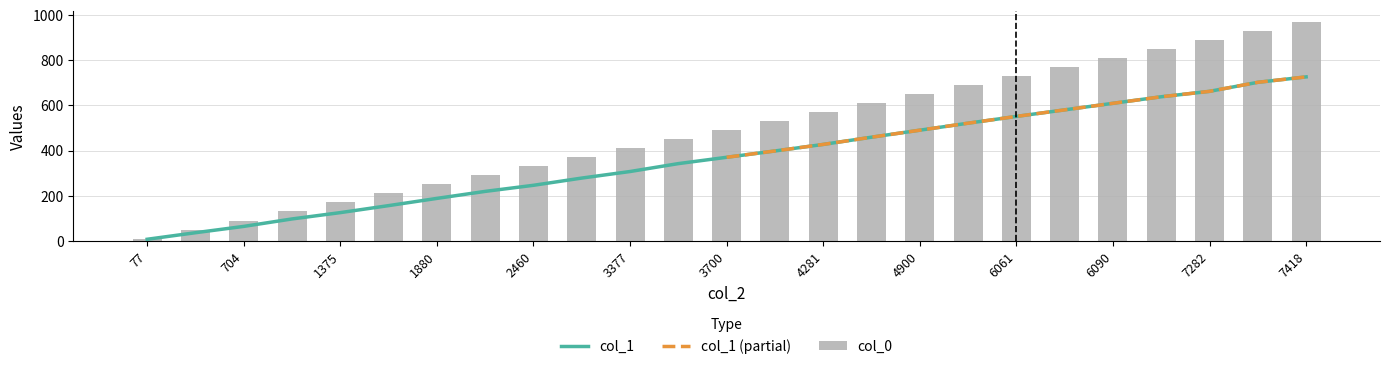

Which category has the highest value in the col_0 series?

7418